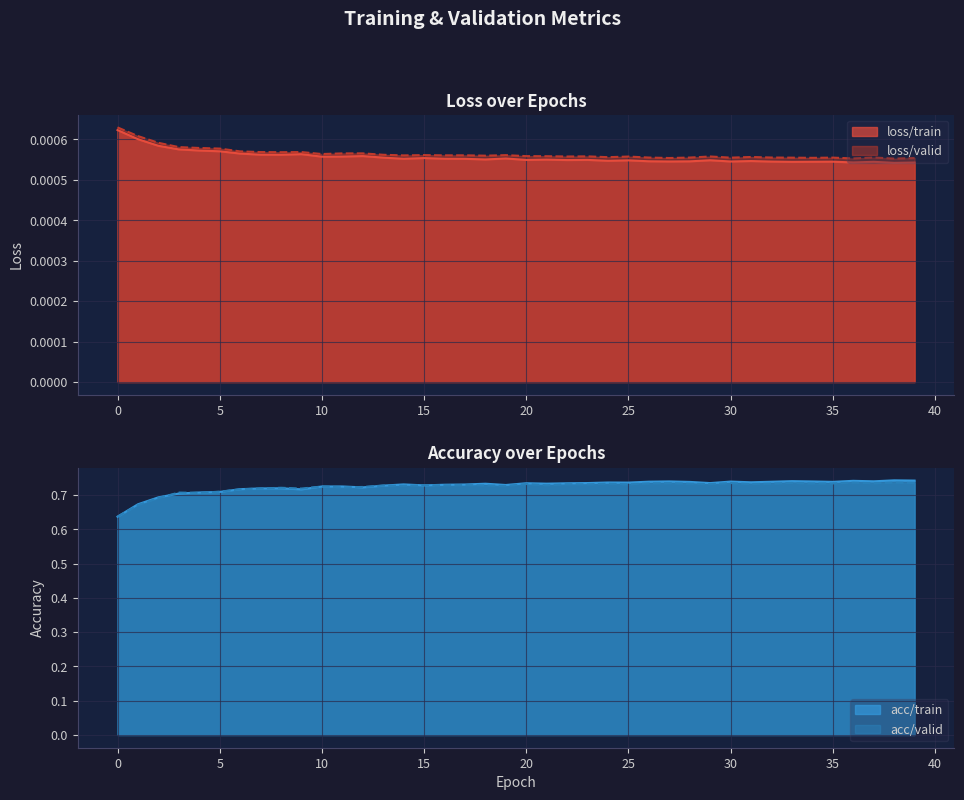

What is the value of the acc/valid point at the 8th from the left?

0.7